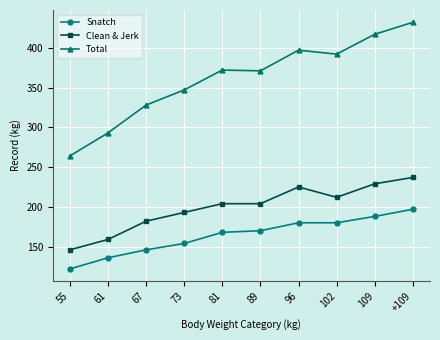

True or false: Clean & Jerk has a value of 157 at 109.

False